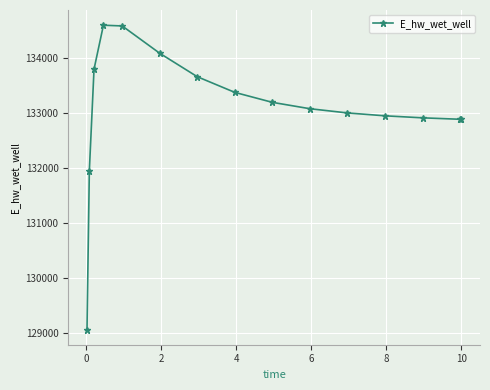

True or false: there are more than 0 points higher than both neighbors.

True